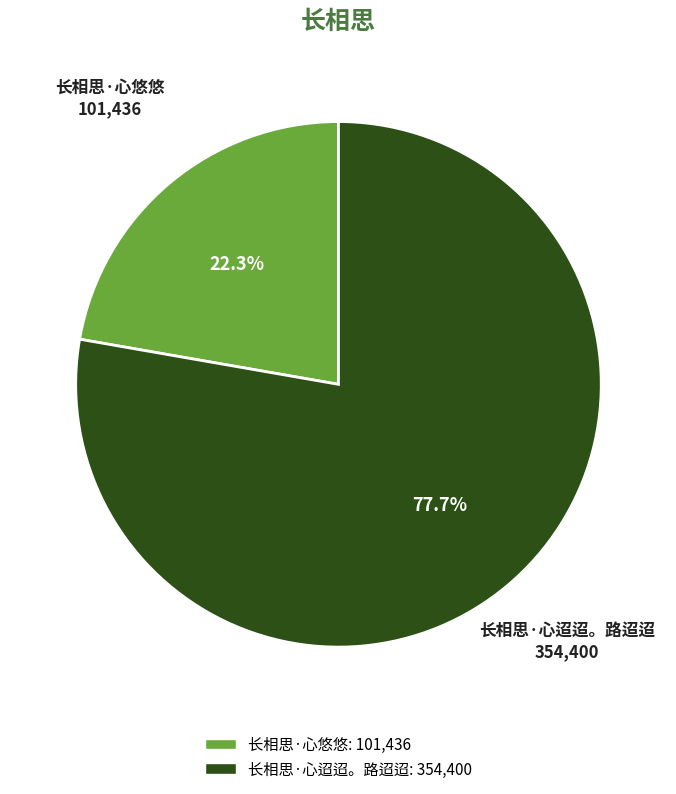

Which category has the smallest portion of the pie?

长相思·心悠悠